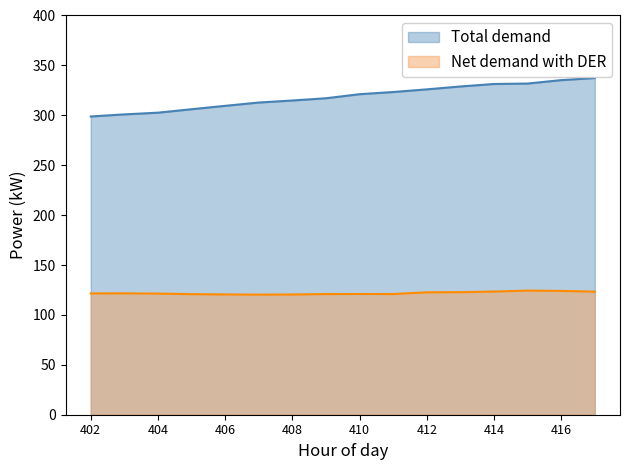

Between 404 and 416, which series saw the biggest shift?

Total demand